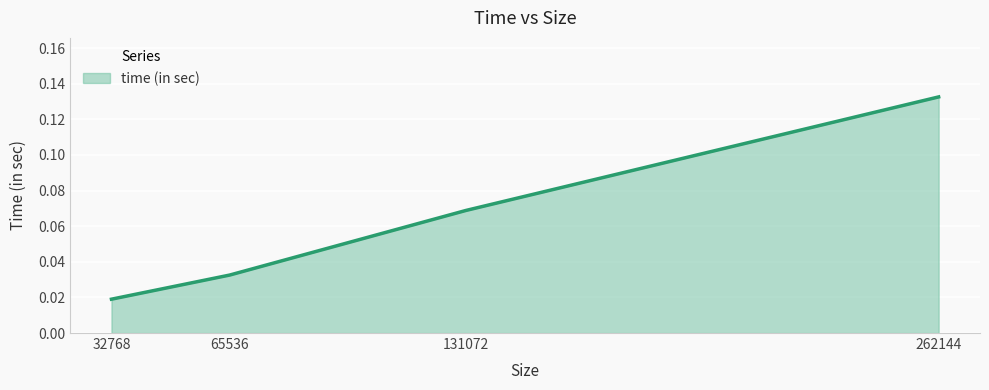

True or false: the data has more than 1 interior local peaks.

False